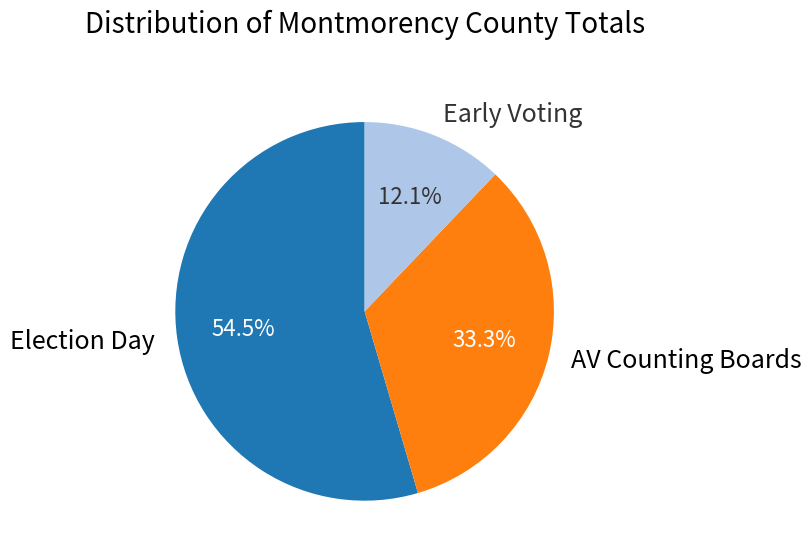

To the nearest percent, what is the combined percentage of Early Voting and AV Counting Boards?

45%